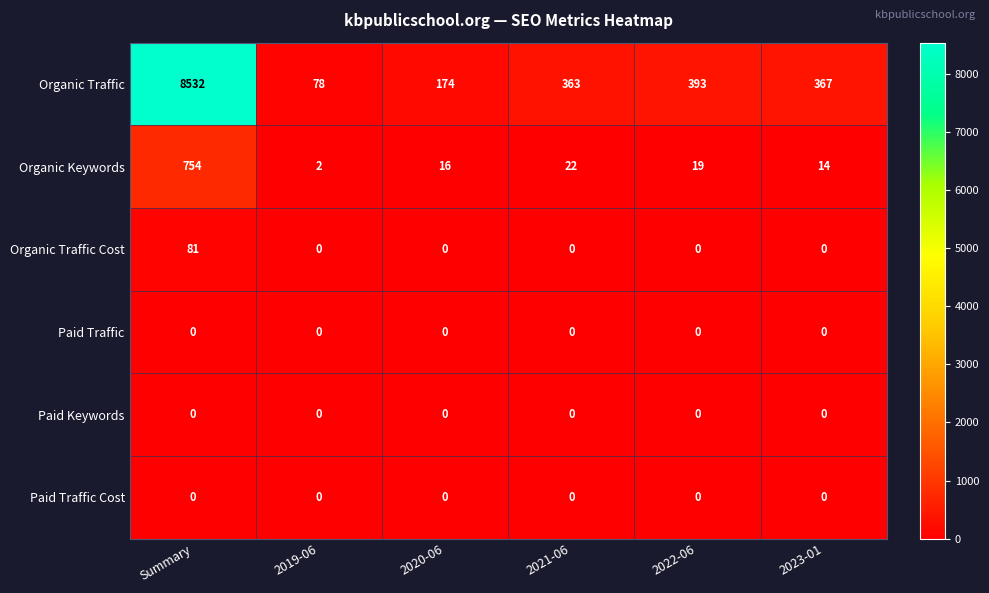

Is the value of Paid Keywords at 2022-06 greater than the value of Organic Traffic Cost at Summary?

No